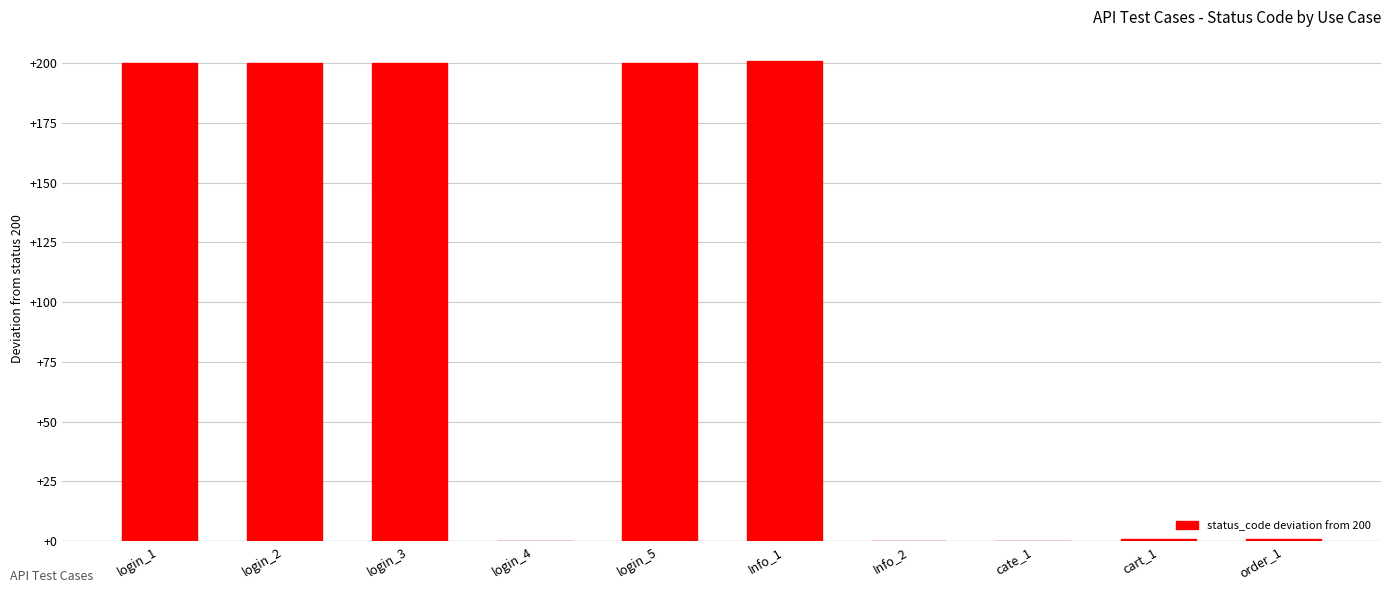

Read the value at cart_1.

1